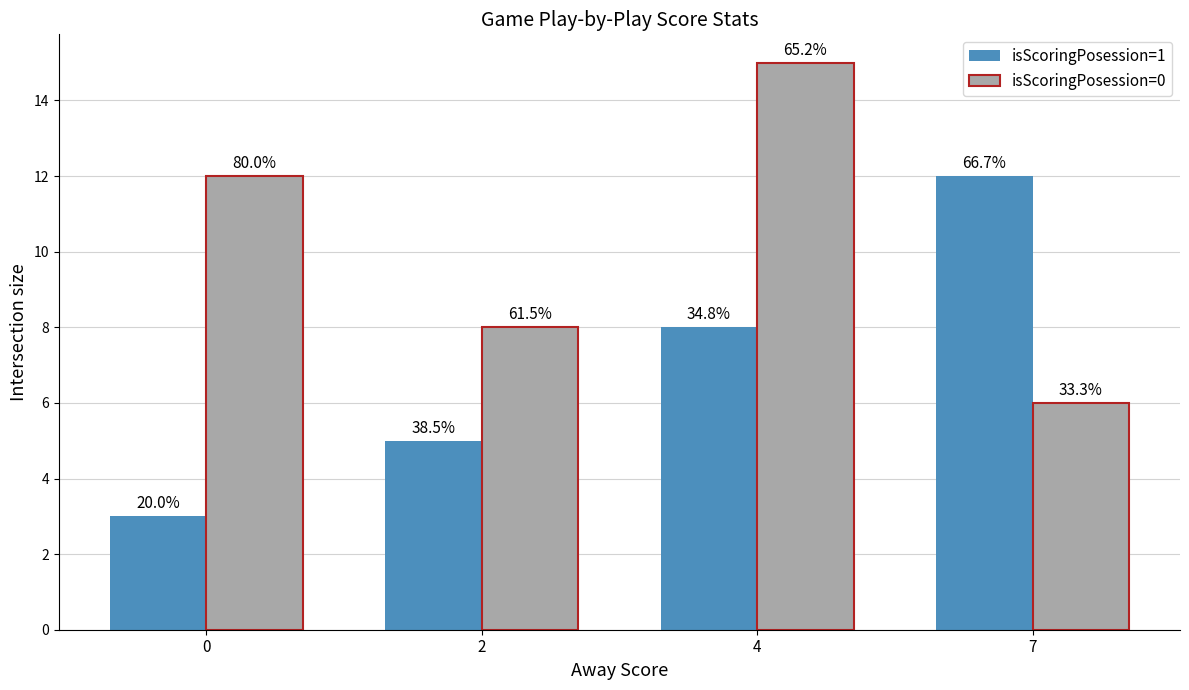

What is the maximum value for isScoringPosession=1?

12